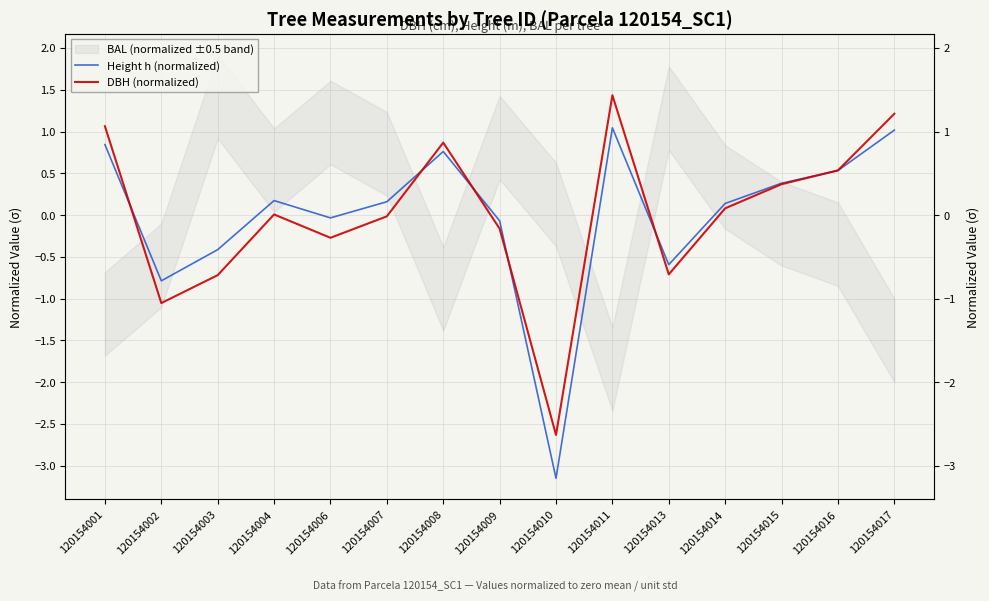

Count the number of categories in the chart.

15